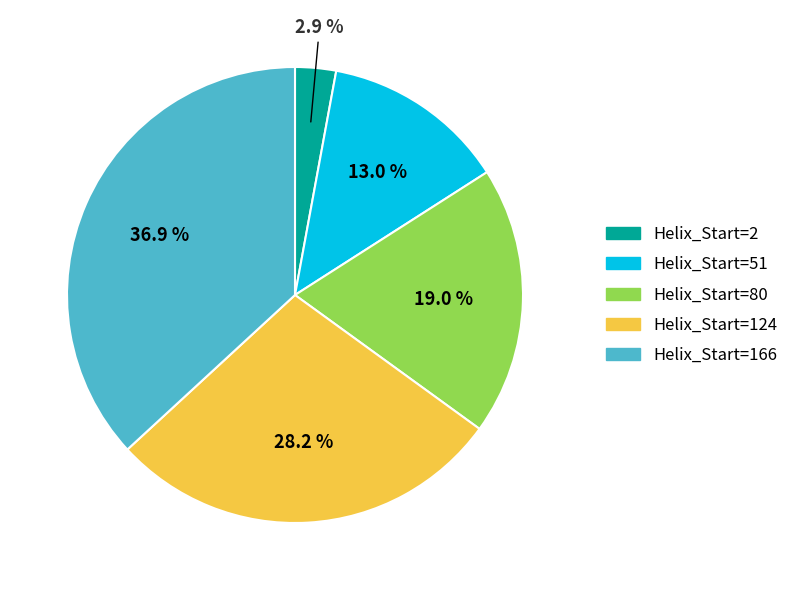

Which category has the smallest portion of the pie?

Helix_Start=2